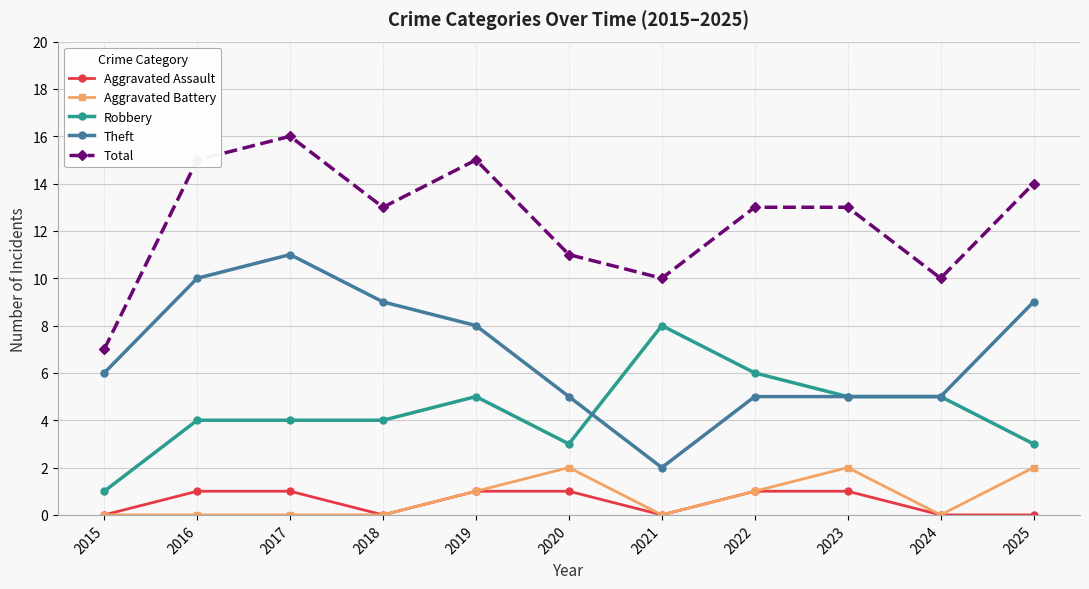

True or false: Aggravated Assault has a value of 1 at 2016.

True